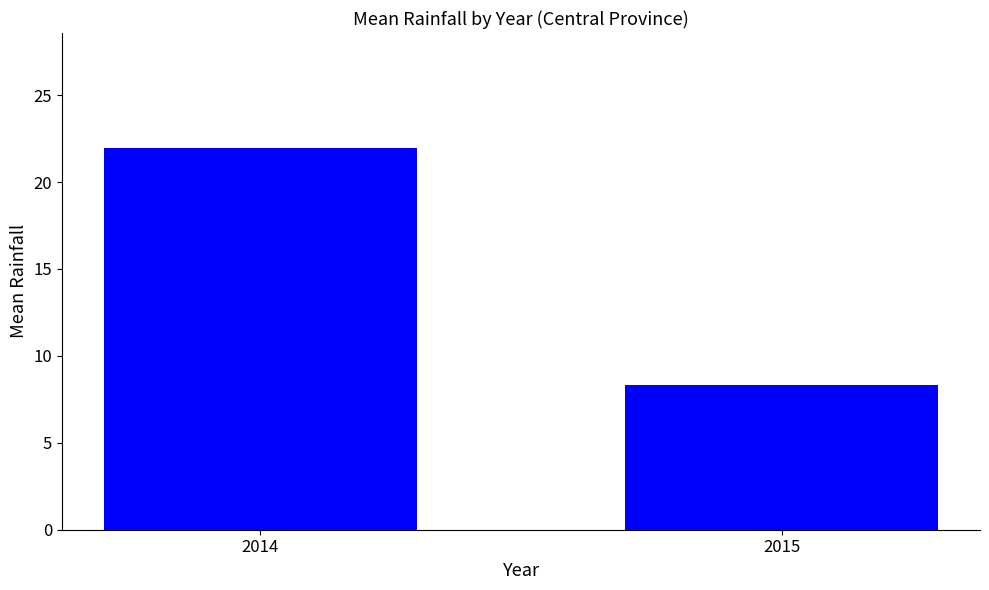

What is the ratio of the value at 2014 to the value at 2015?

2.6